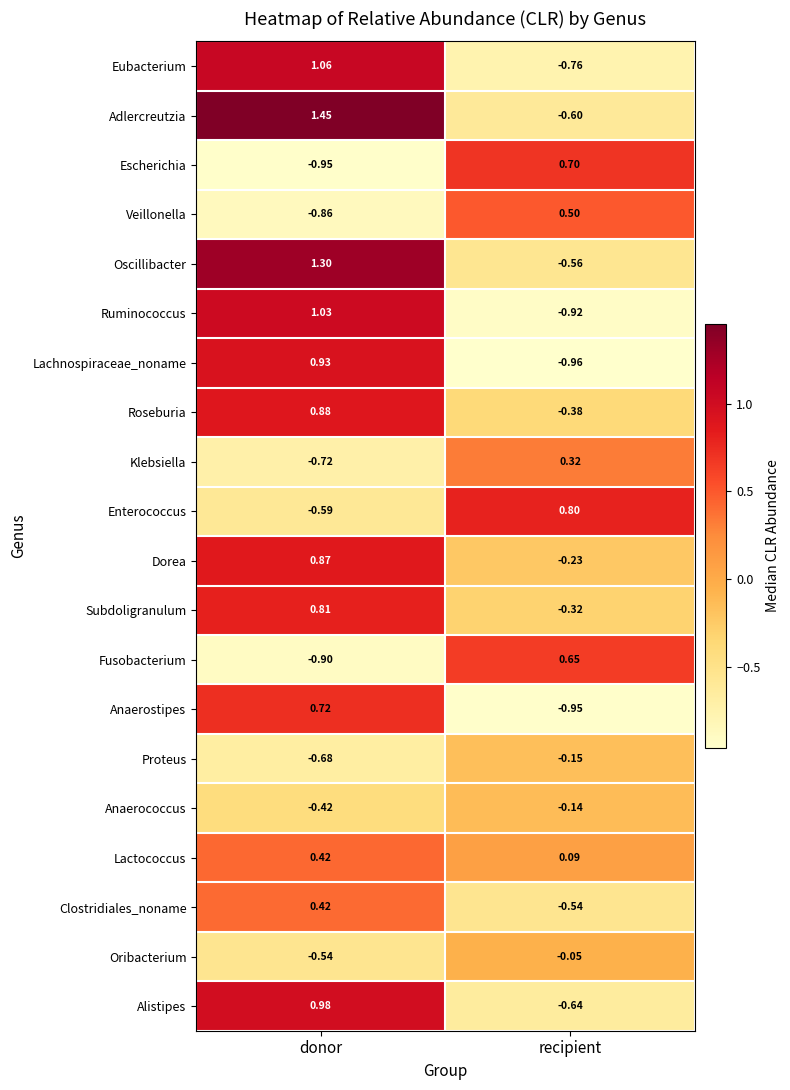

Where is Proteus nearest to the value 0?

recipient